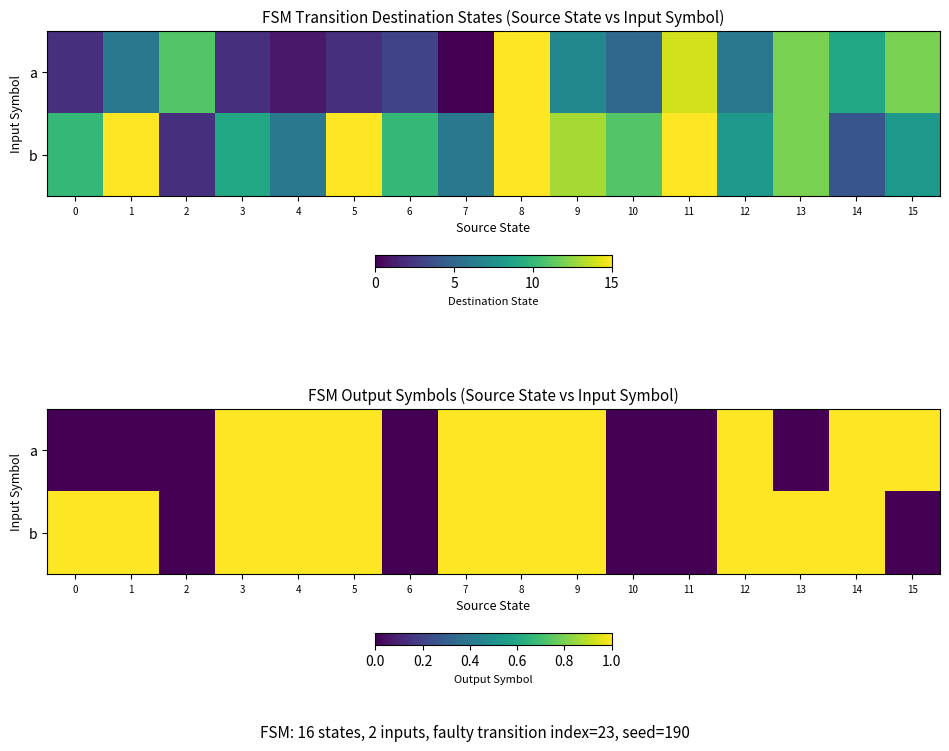

How many a values are between 0 and 1?

16